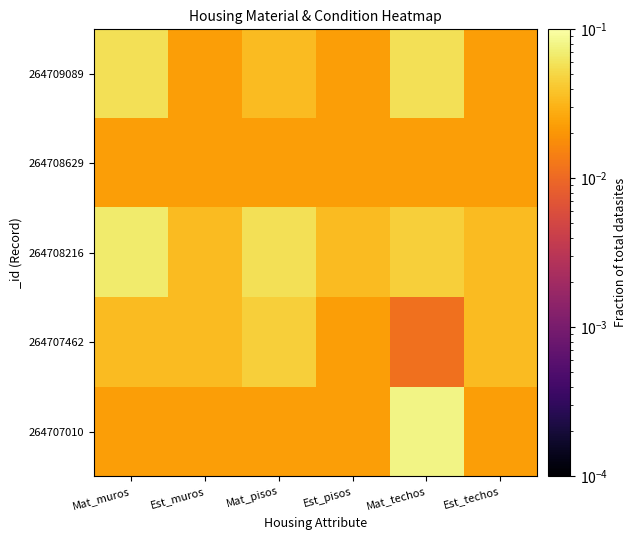

What is the difference between the highest and lowest values at Mat_techos?

0.1